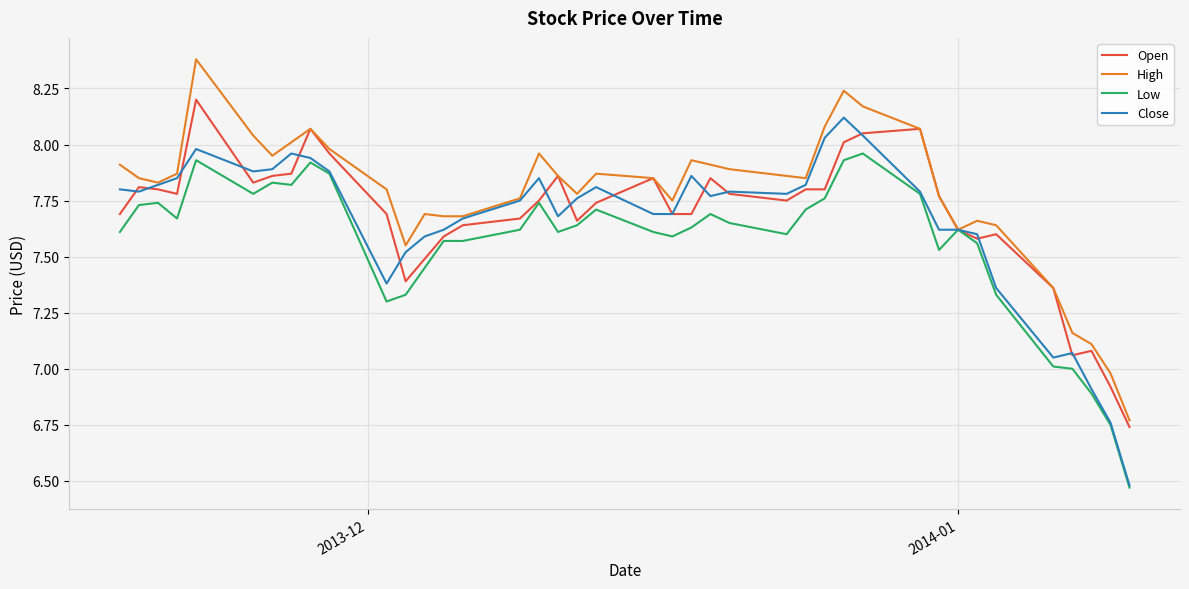

Which series has the widest spread of values?

Close